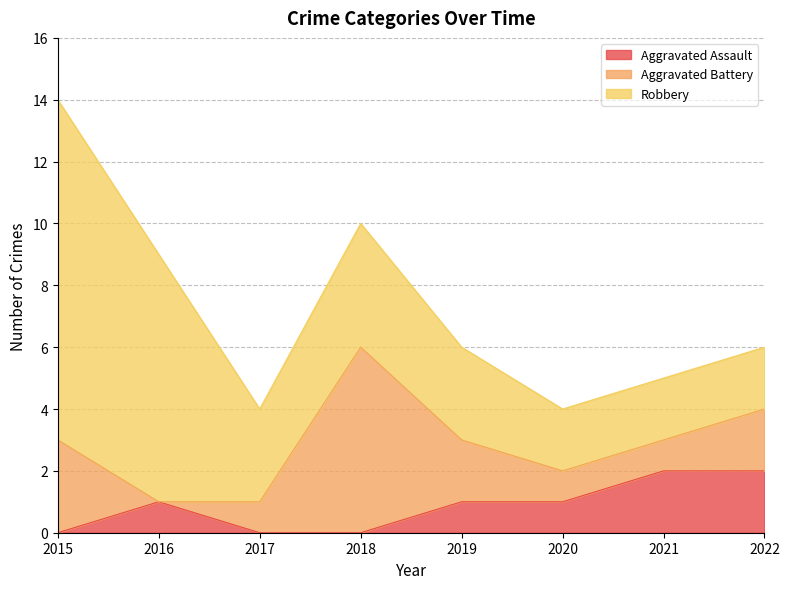

The Robbery series shows 5 at 2016. True or false?

False